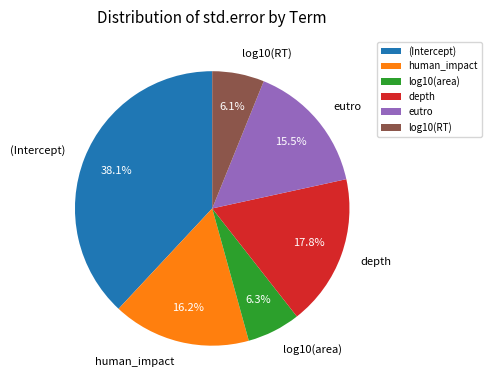

What is the largest slice in the pie chart?

(Intercept)